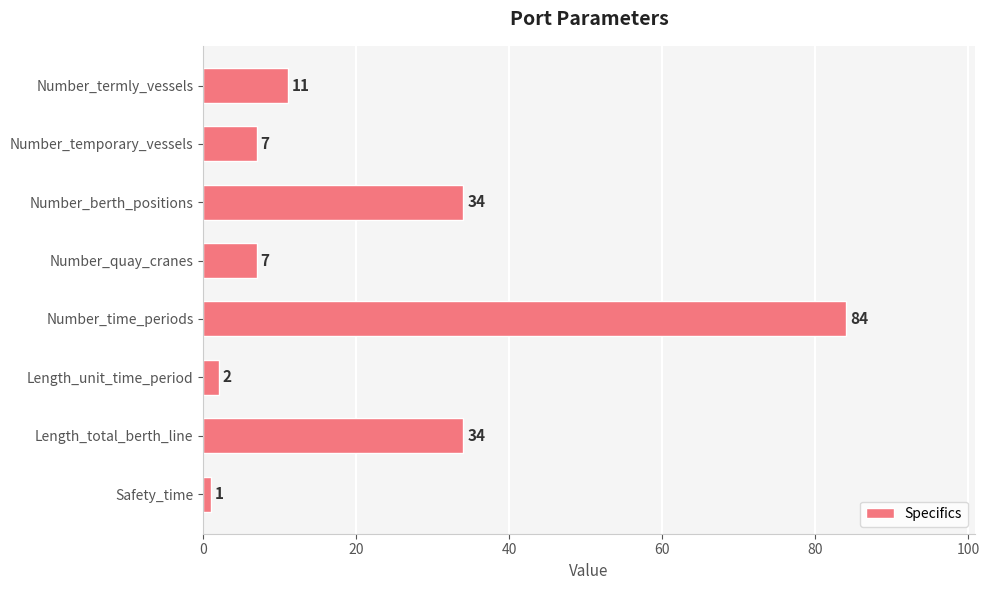

What is the difference between the second highest and minimum values?

33